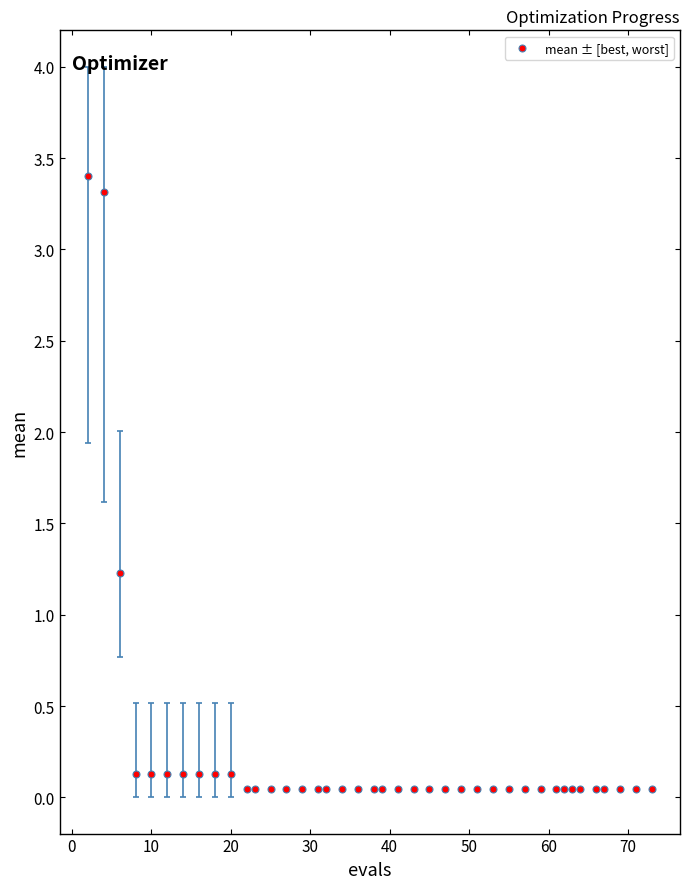

What Y value in the scatter plot is closest to 1?

1.2